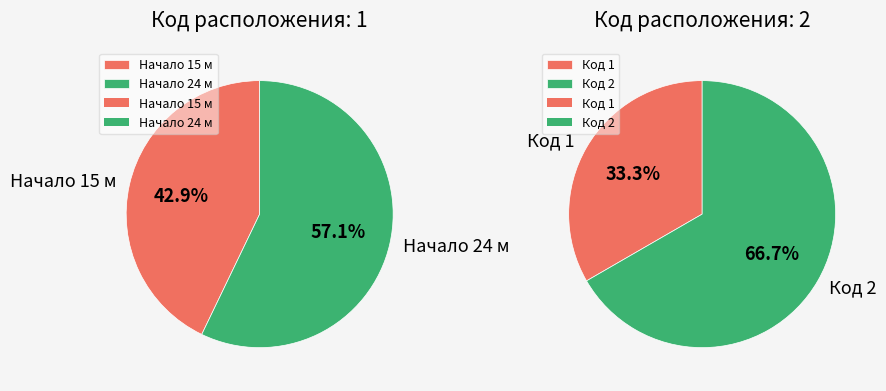

Combined, what portion of the pie is 15 and 24?

100.0%